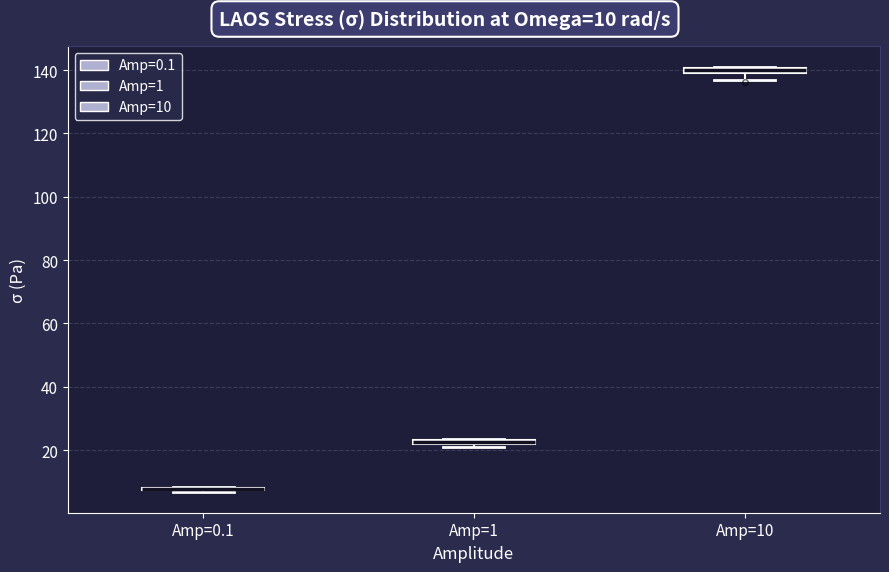

Where does the lower whisker of the box for Amp=10 end on the y-axis? The values are not printed on the chart, so give them approximately, as read against the axis.

136